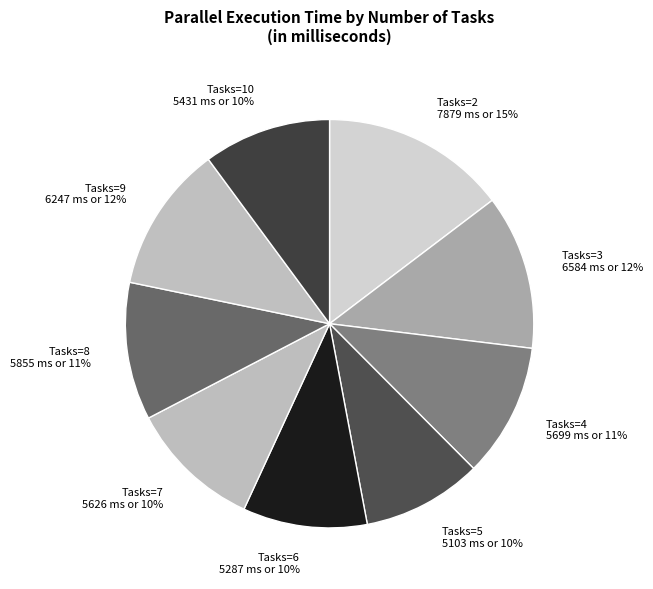

How many slices are in this pie chart?

9